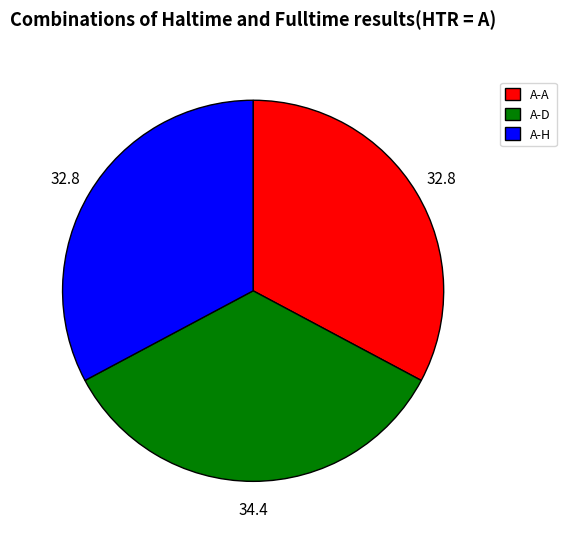

How many slices are in this pie chart?

3